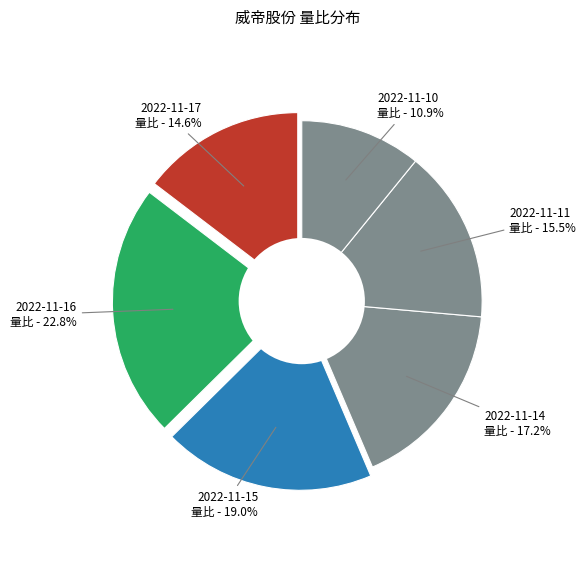

The 2022-11-11 slice represents 10% of the pie. True or false?

False